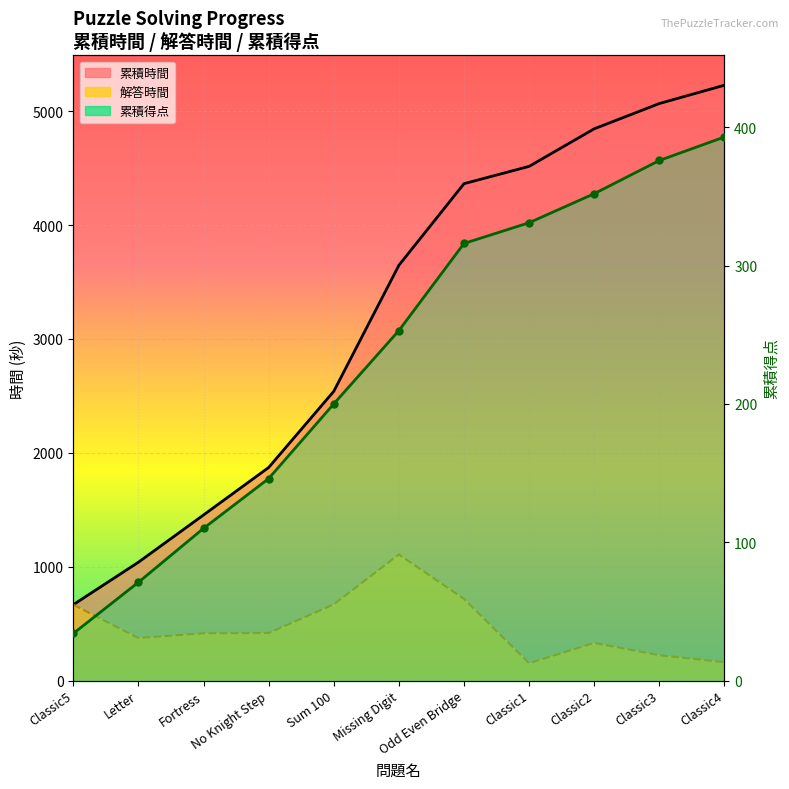

Between Classic2 and Missing Digit, which is larger?

Classic2